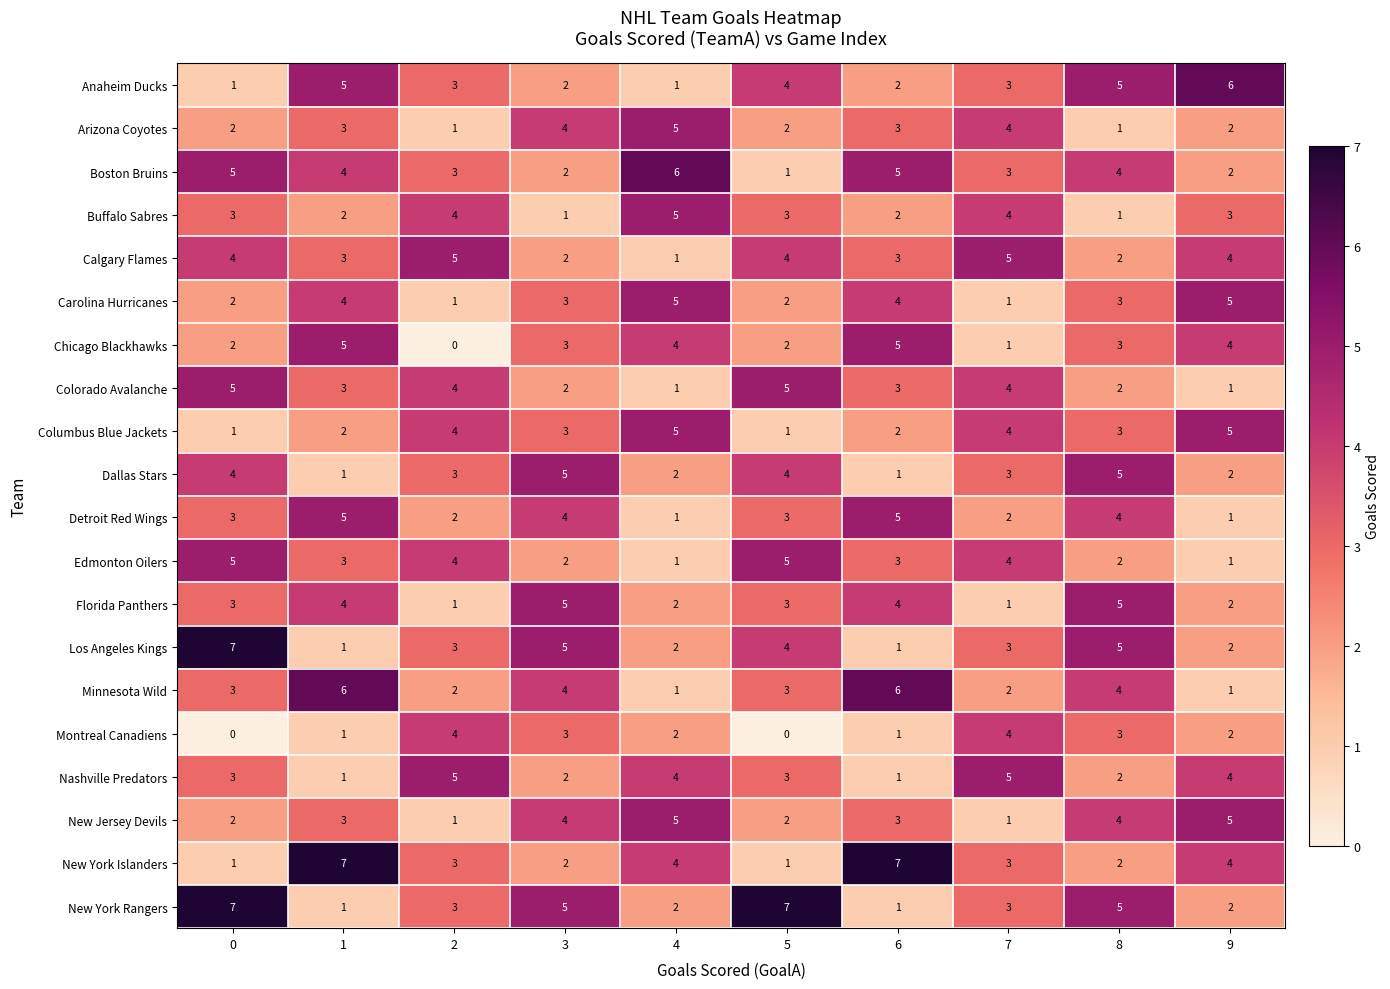

What is the maximum value for New Jersey Devils?

5